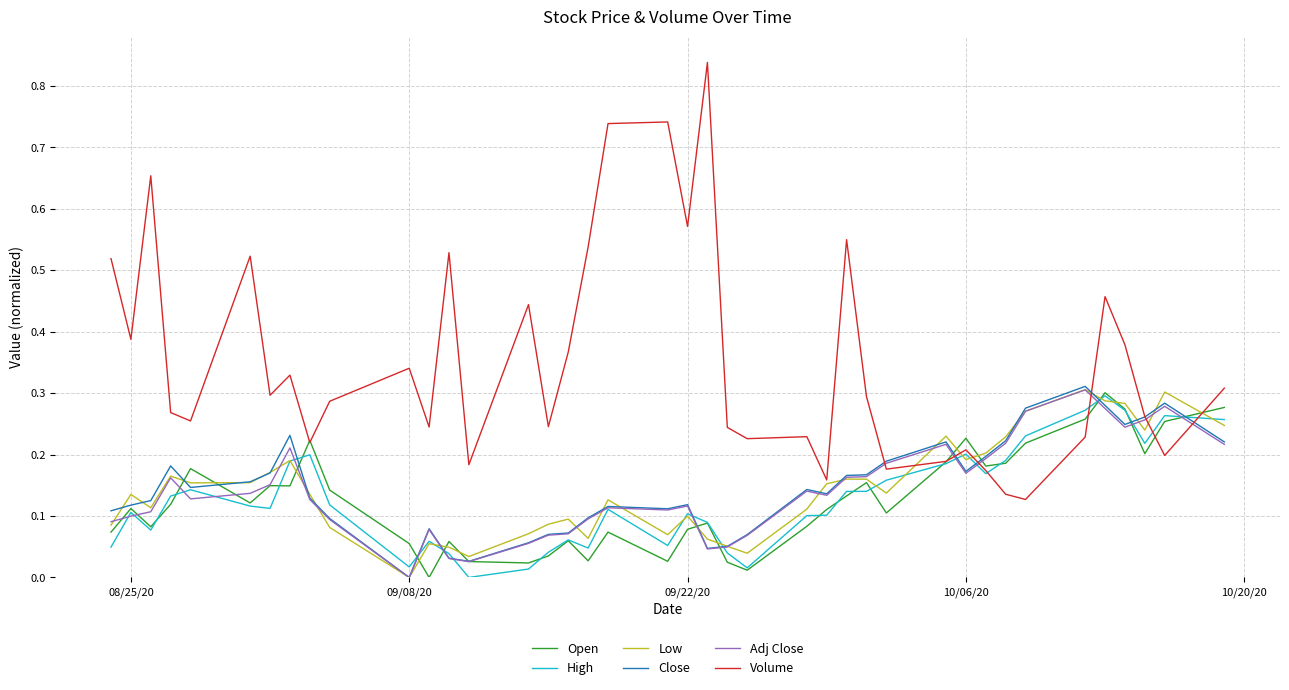

Which series has the largest range (max minus min)?

Volume